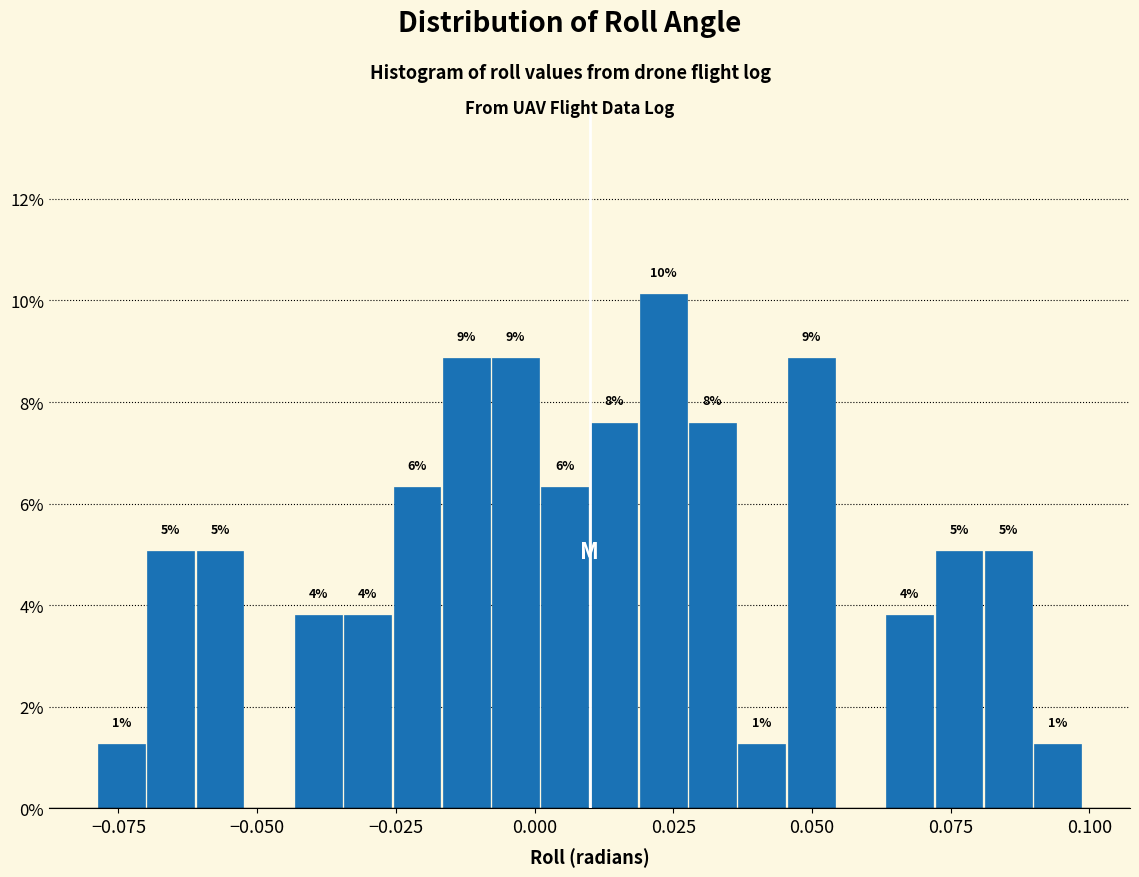

Read against the x-axis, roughly where is the centre of the tallest bar?

0.025